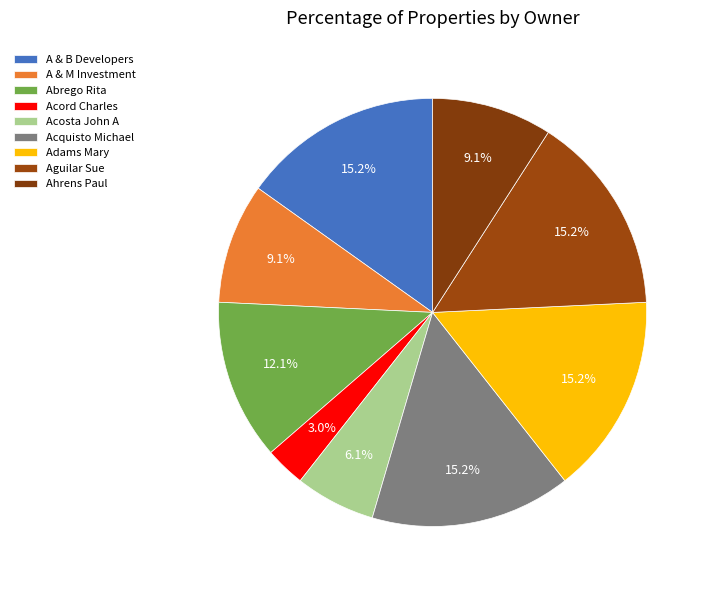

Which has a higher value, A & M Investment or Abrego Rita?

Abrego Rita